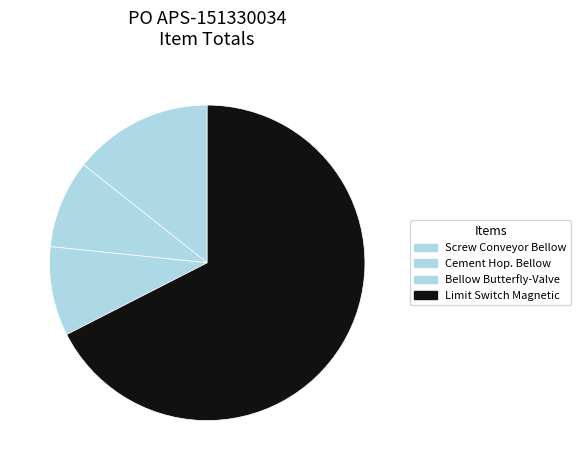

The Bellow Butterfly-Valve slice represents 9% of the pie. True or false?

True